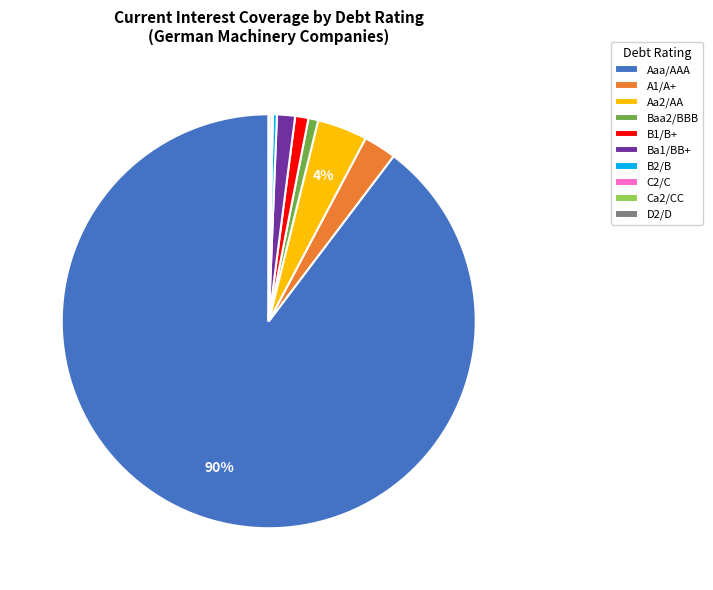

Which category accounts for the majority?

Aaa/AAA